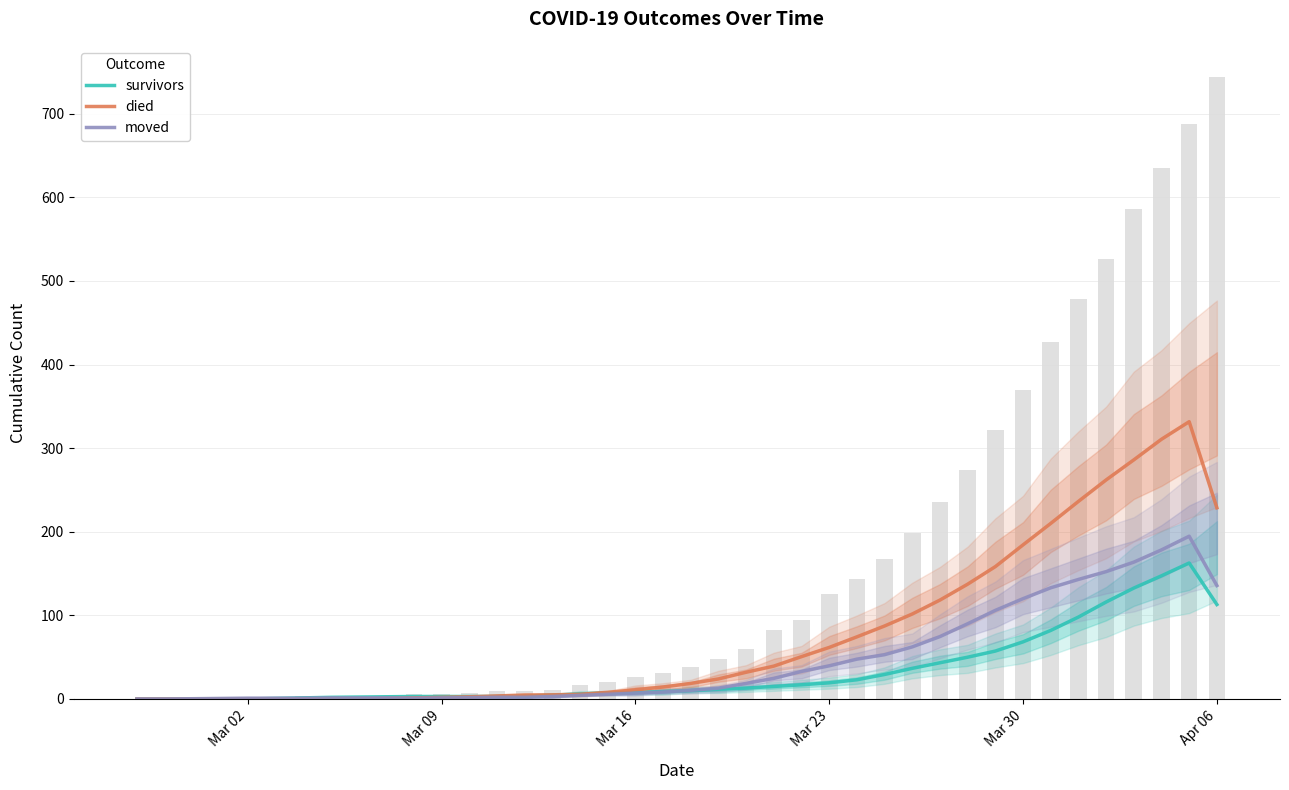

At how many categories does at least one series exceed 133?

10